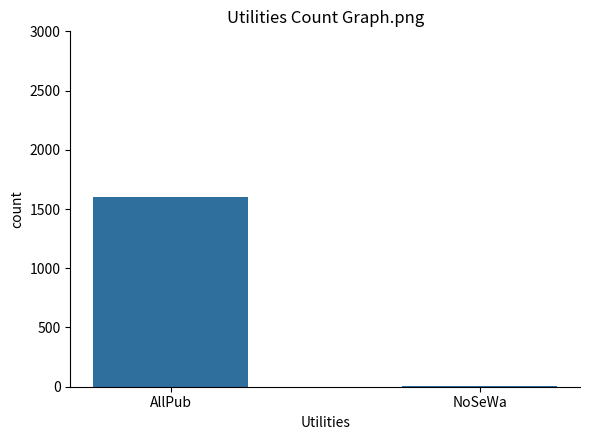

What is the difference between the values at AllPub and NoSeWa?

1592